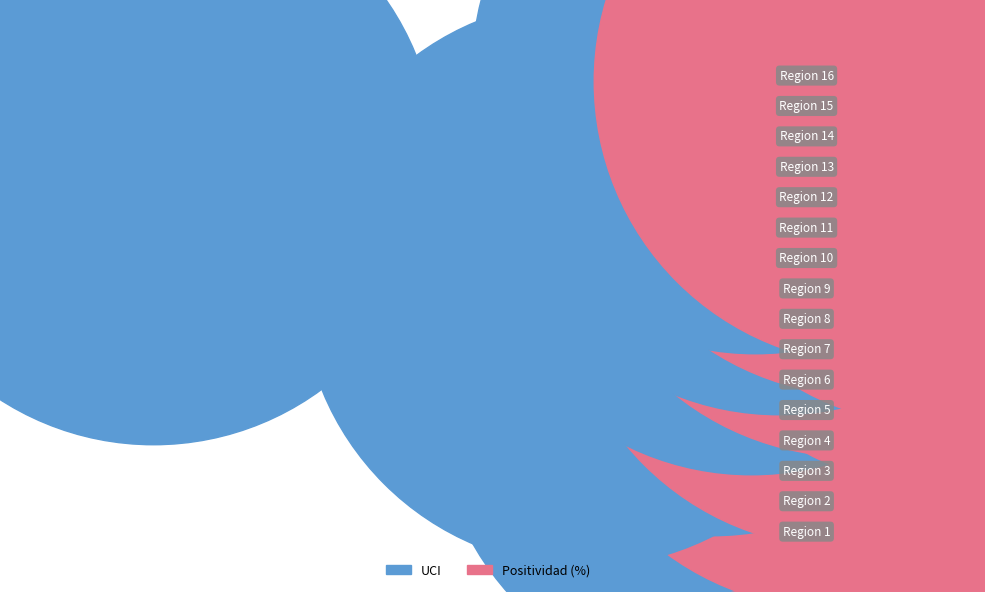

Which series reaches the minimum Y coordinate?

UCI